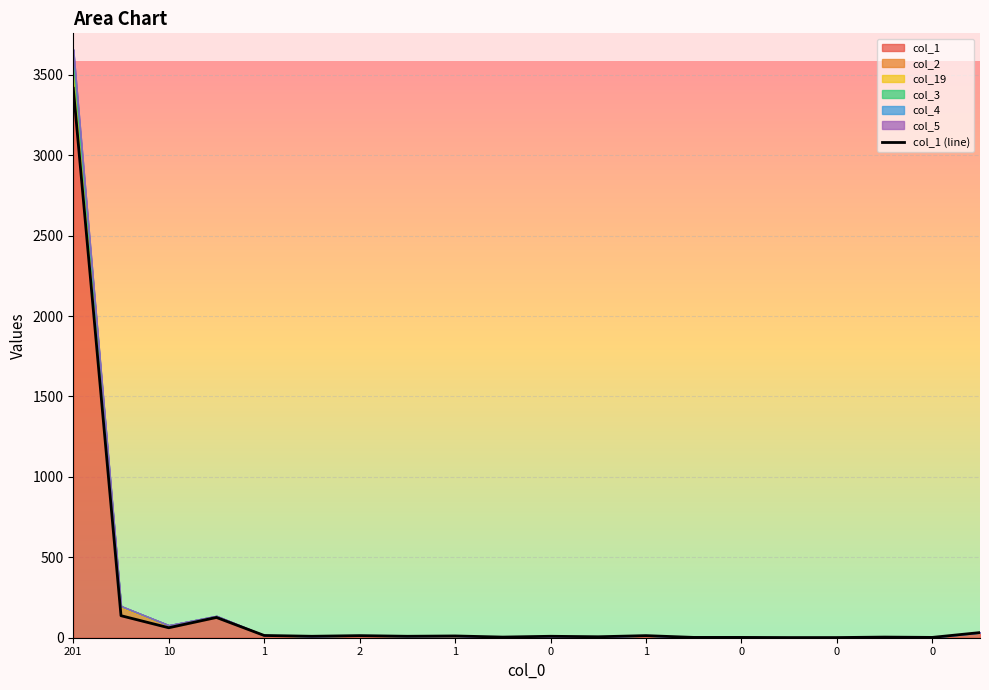

How many lines are shown in the chart?

1